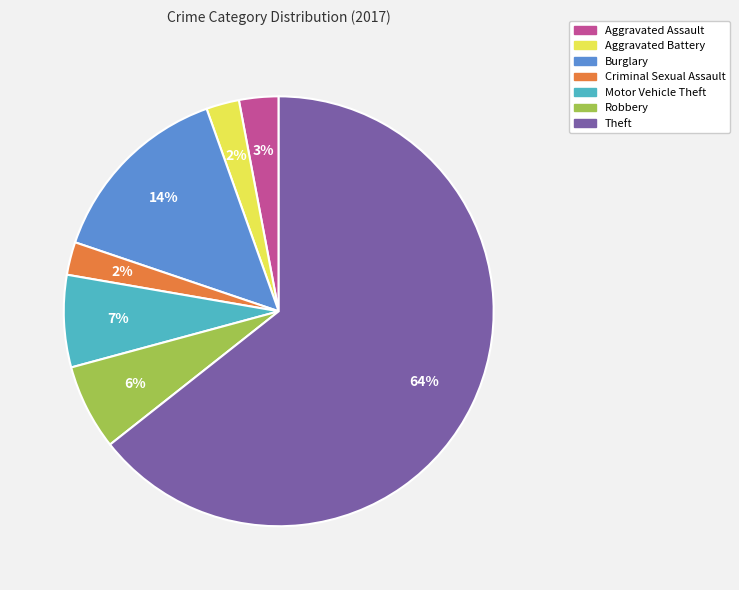

True or false: Aggravated Battery accounts for 9% of the total.

False